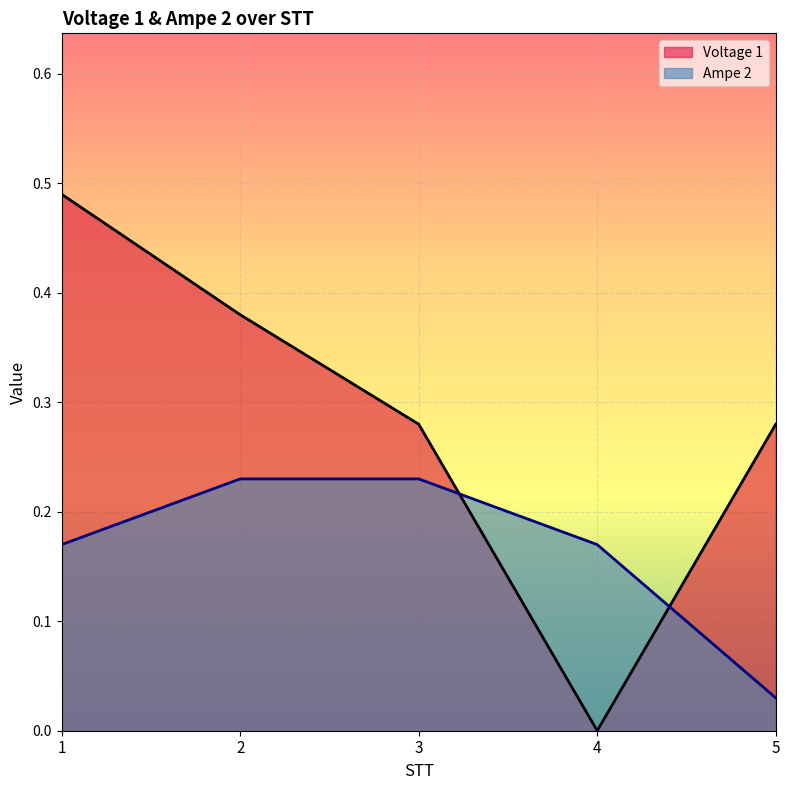

Between which two adjacent categories do Ampe 2 and Voltage 1 first intersect?

3 and 4